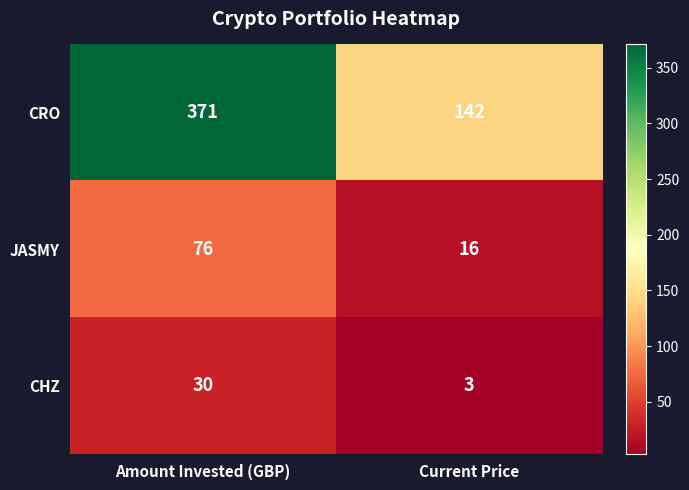

What is the difference between the highest and lowest values at Current Price?

139